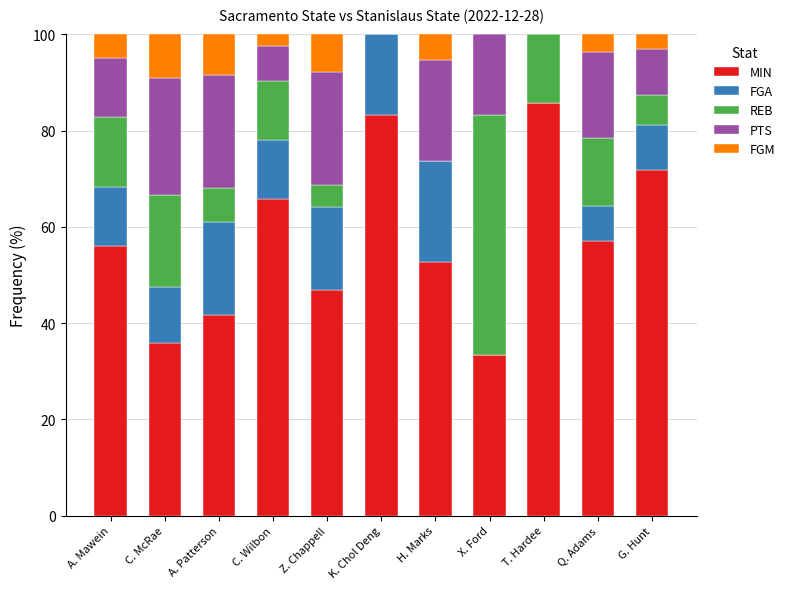

What is the total value across all series at C. Wilbon?

100.0